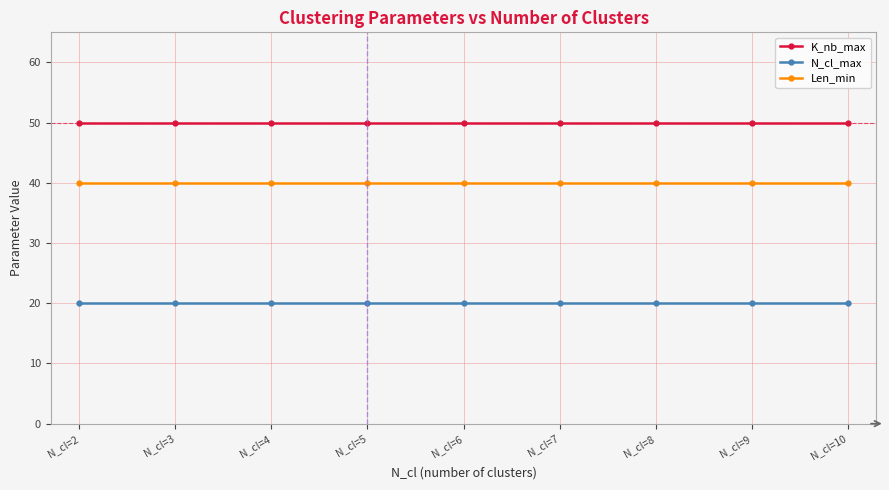

True or false: N_cl_max and K_nb_max cross at least once.

False